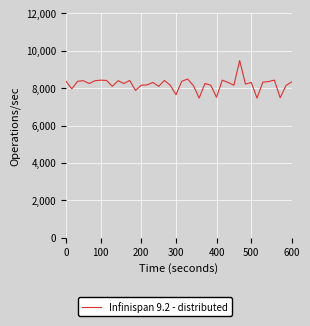

What is the smallest value displayed?

7470.0